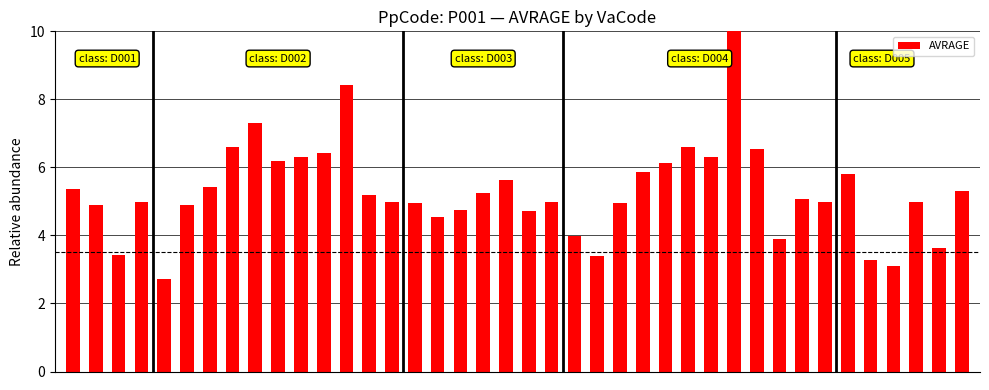

Are the bars horizontal?

No